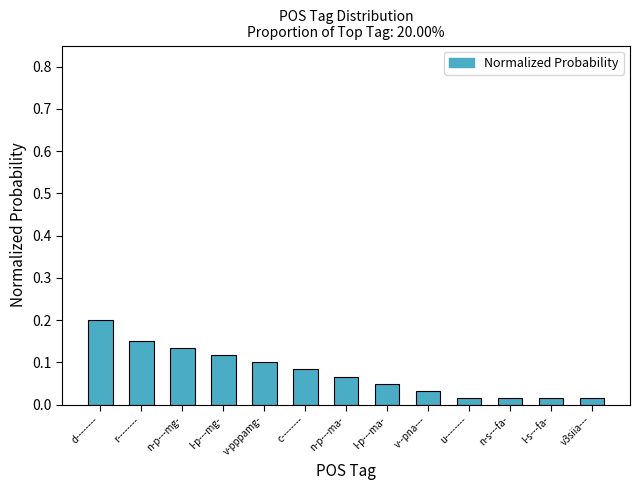

What is the label of the 13th bar from the right?

d--------